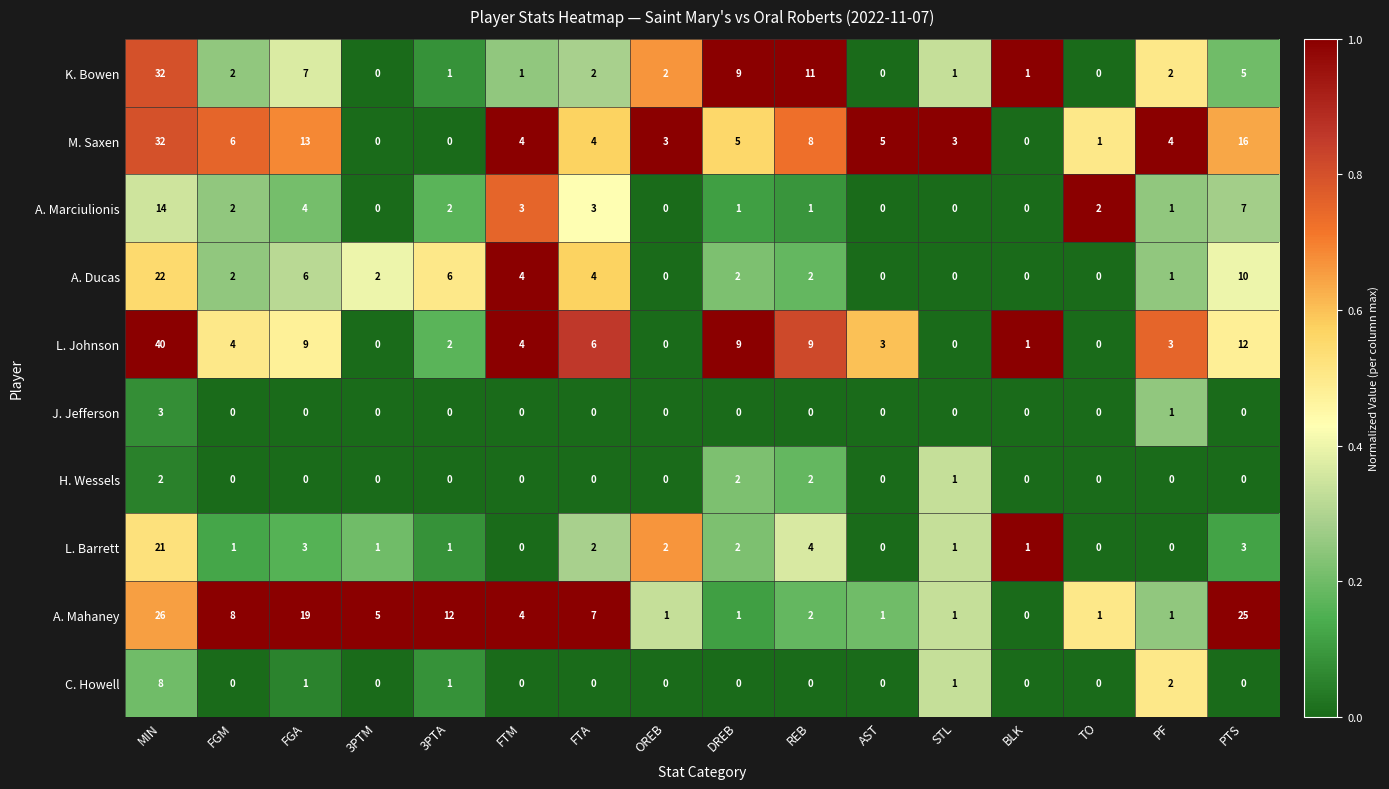

Read the L. Johnson value at FGA.

9